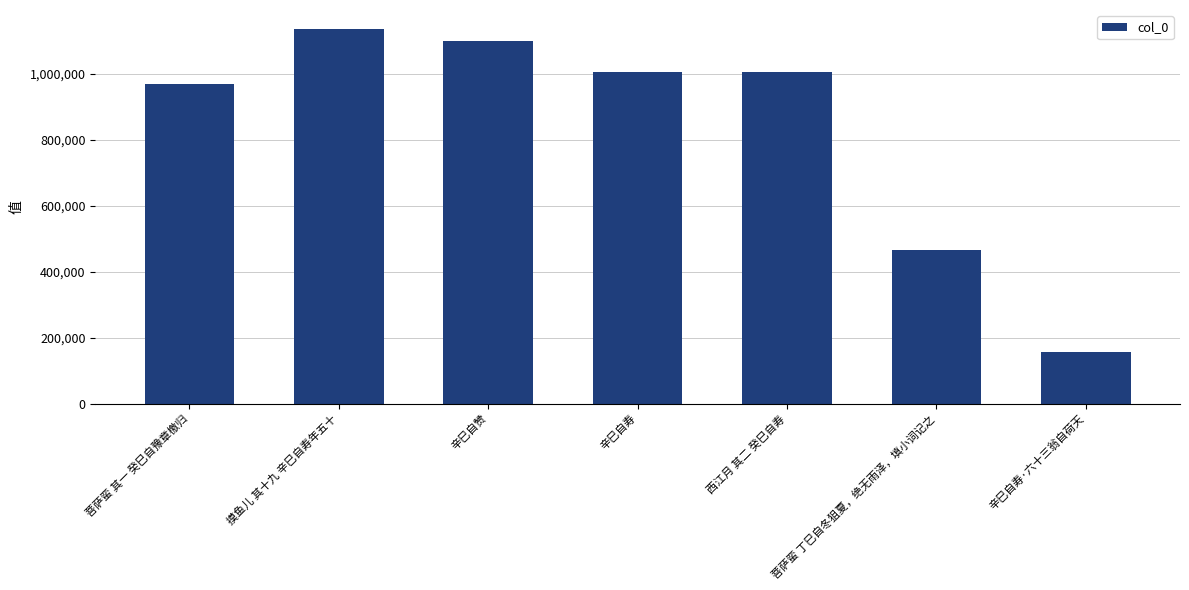

What is the label of the 6th bar from the left?

菩萨蛮 丁巳自冬狙夏，绝无雨泽，填小词记之